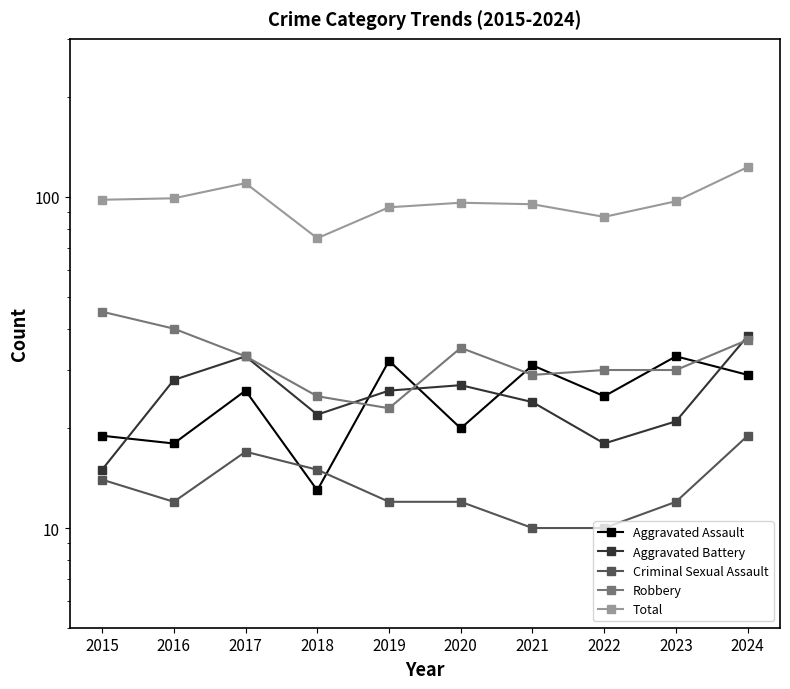

Reading left to right, transcribe all the data shown in this chart.

Aggravated Assault: 2015=19	2016=18	2017=26	2018=13	2019=32	2020=20	2021=31	2022=25	2023=33	2024=29
Aggravated Battery: 2015=15	2016=28	2017=33	2018=22	2019=26	2020=27	2021=24	2022=18	2023=21	2024=38
Criminal Sexual Assault: 2015=14	2016=12	2017=17	2018=15	2019=12	2020=12	2021=10	2022=10	2023=12	2024=19
Robbery: 2015=45	2016=40	2017=33	2018=25	2019=23	2020=35	2021=29	2022=30	2023=30	2024=37
Total: 2015=98	2016=99	2017=110	2018=75	2019=93	2020=96	2021=95	2022=87	2023=97	2024=123